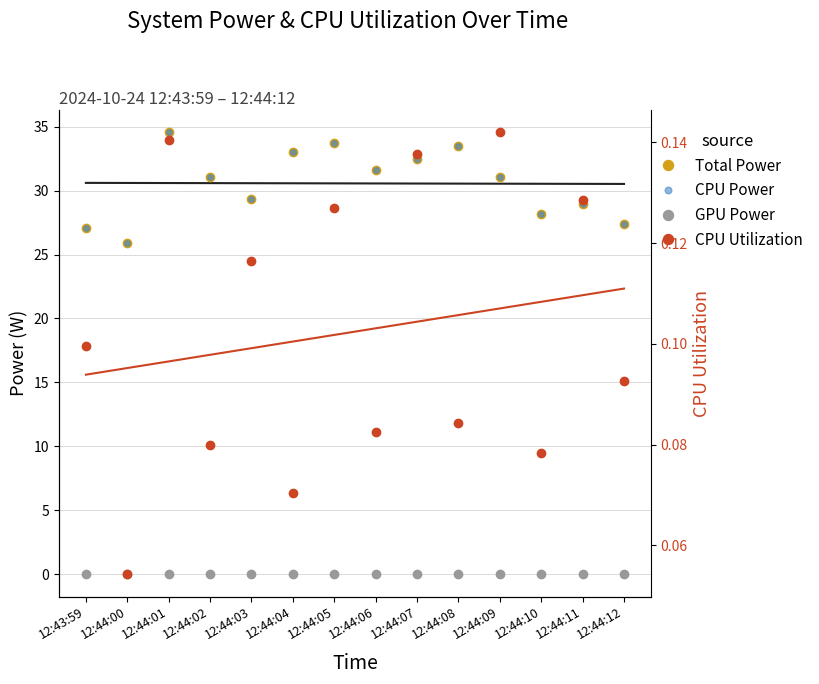

Rank the categories by GPU Power value from lowest to highest.

12:43:59, 12:44:00, 12:44:01, 12:44:02, 12:44:03, 12:44:04, 12:44:05, 12:44:06, 12:44:07, 12:44:08, 12:44:09, 12:44:10, 12:44:11, 12:44:12